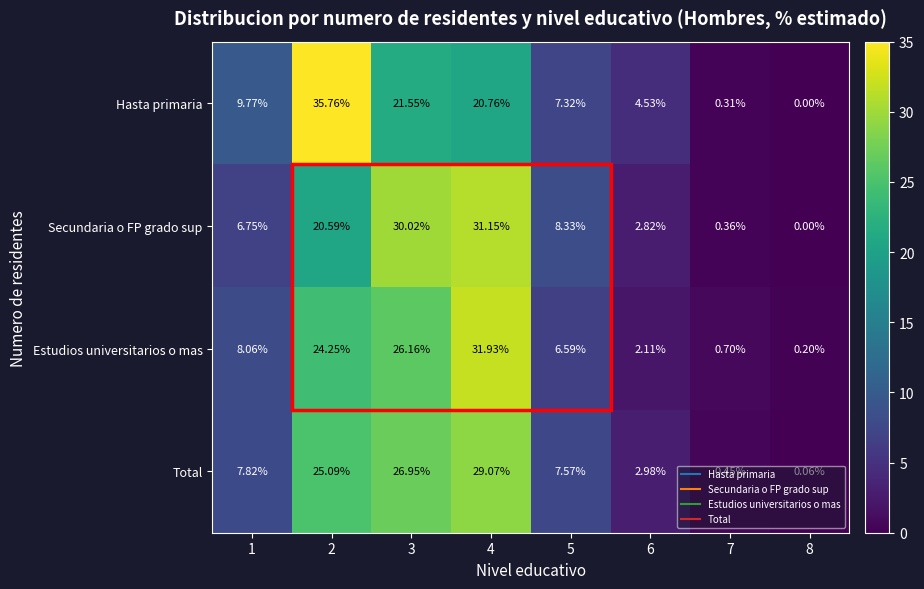

Which series has the widest spread of values?

Hasta primaria